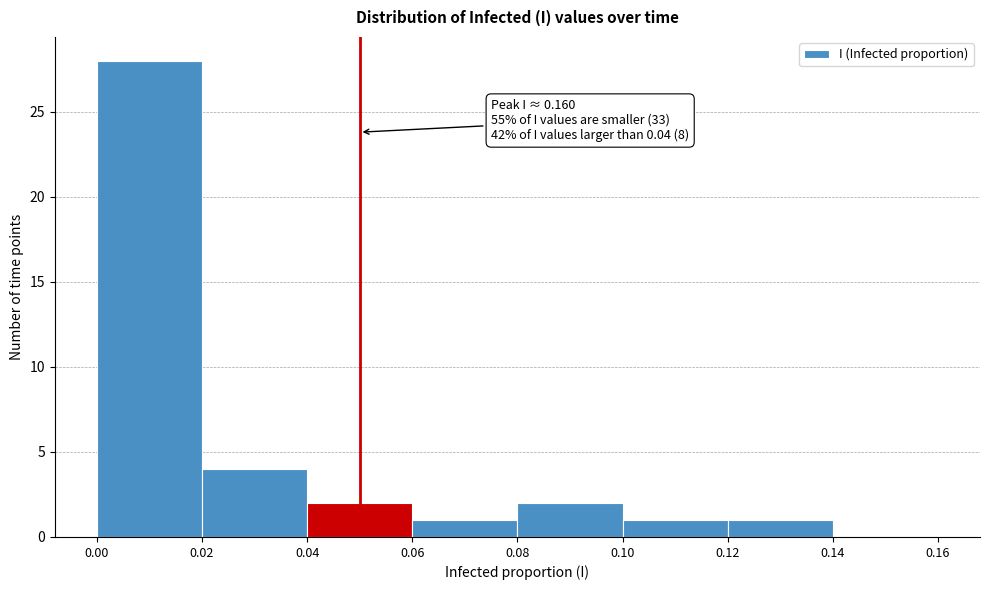

Over which range of the x-axis is the bar tallest?

0.00 to 0.02